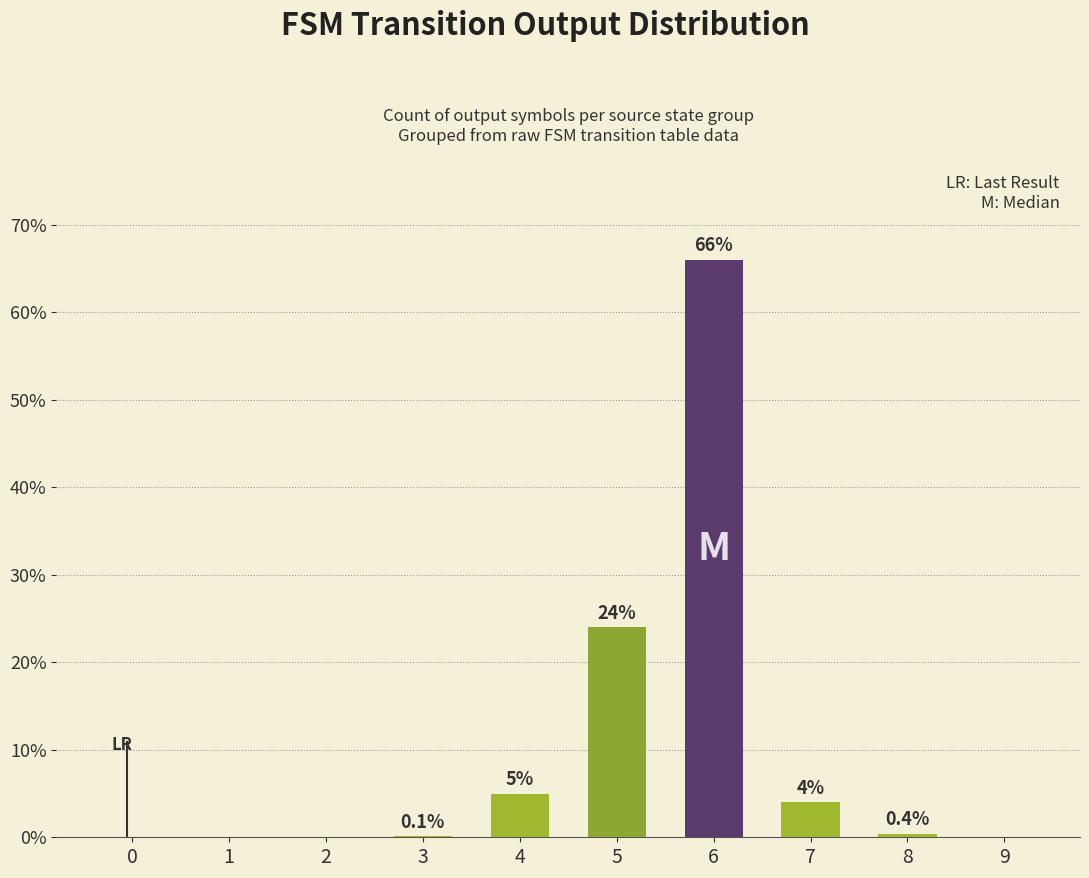

True or false: the data shows 0.0 at 2.

True